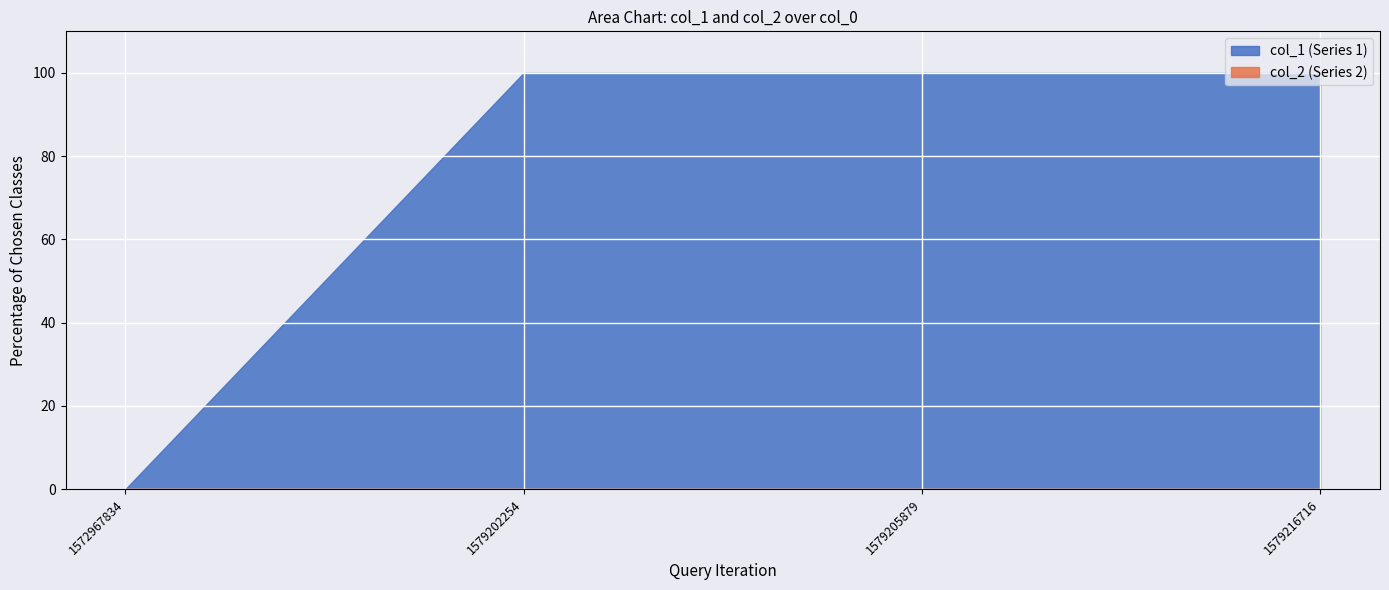

At which label is col_2 closest to 0?

1572967834